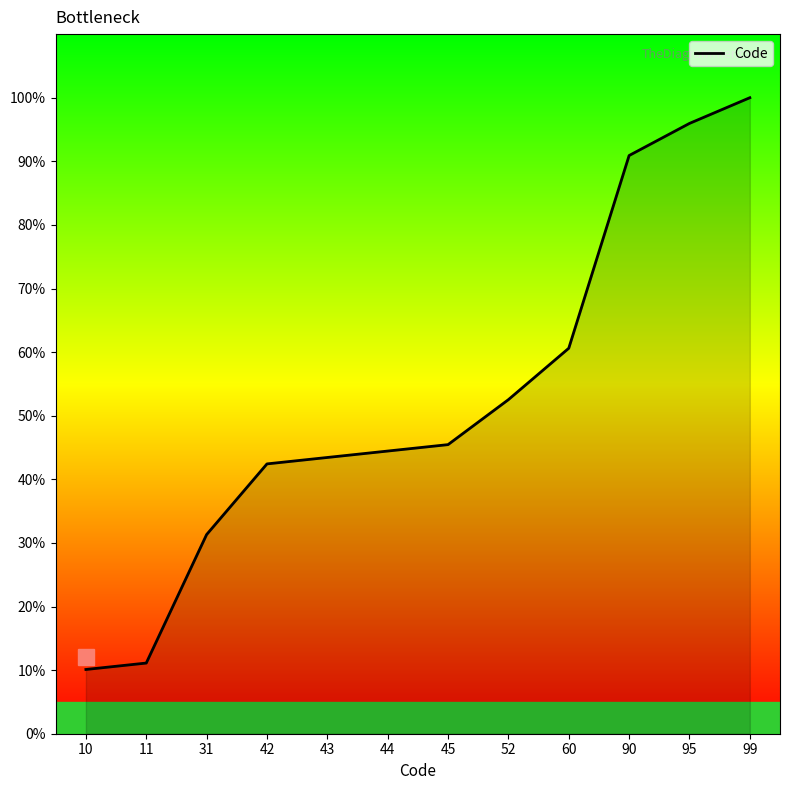

What is the difference between the maximum and minimum values?

89.9